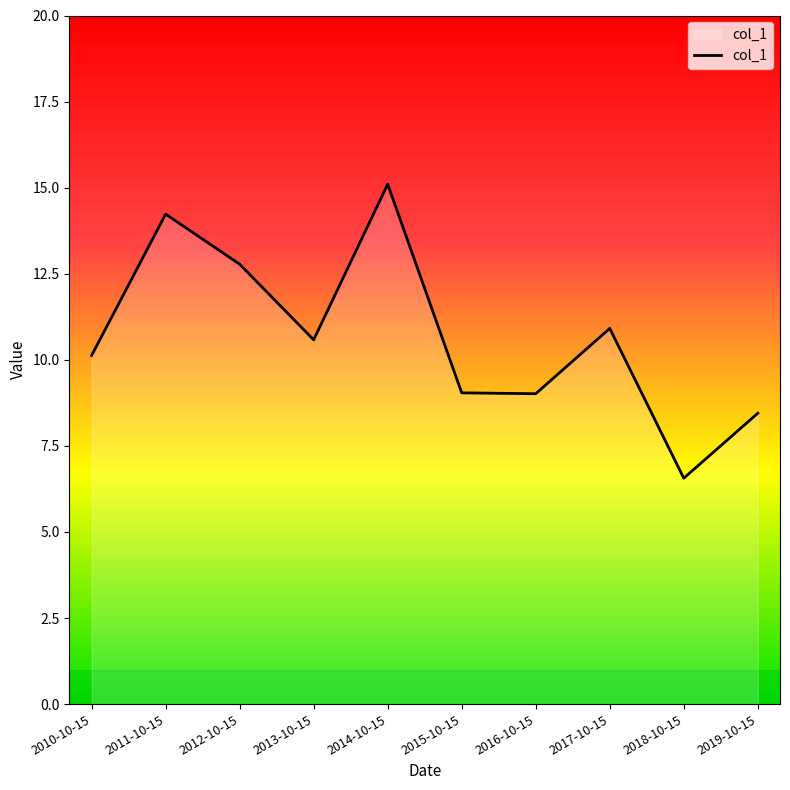

What is the average value?

10.7